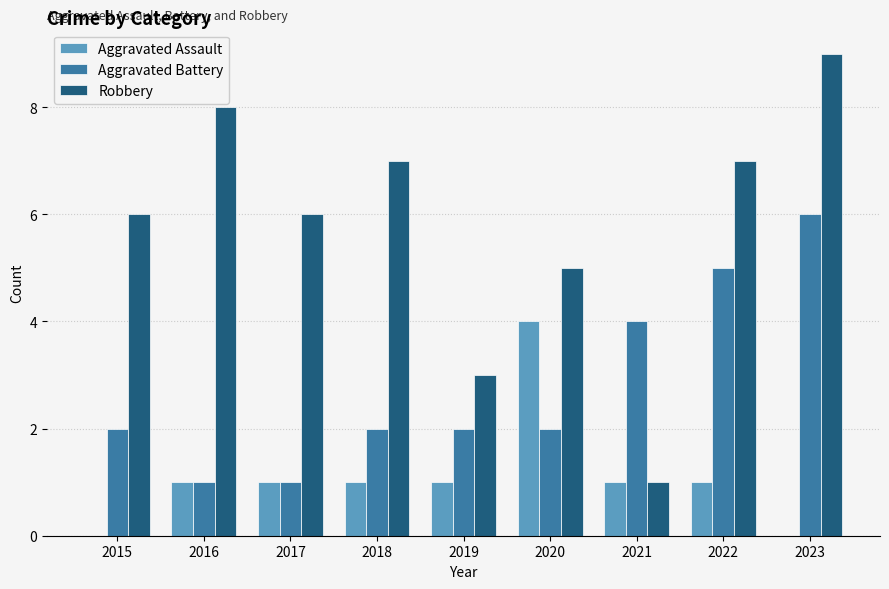

Reading left to right, extract all data points from this chart.

Aggravated Assault: 2015=0	2016=1	2017=1	2018=1	2019=1	2020=4	2021=1	2022=1	2023=0
Aggravated Battery: 2015=2	2016=1	2017=1	2018=2	2019=2	2020=2	2021=4	2022=5	2023=6
Robbery: 2015=6	2016=8	2017=6	2018=7	2019=3	2020=5	2021=1	2022=7	2023=9